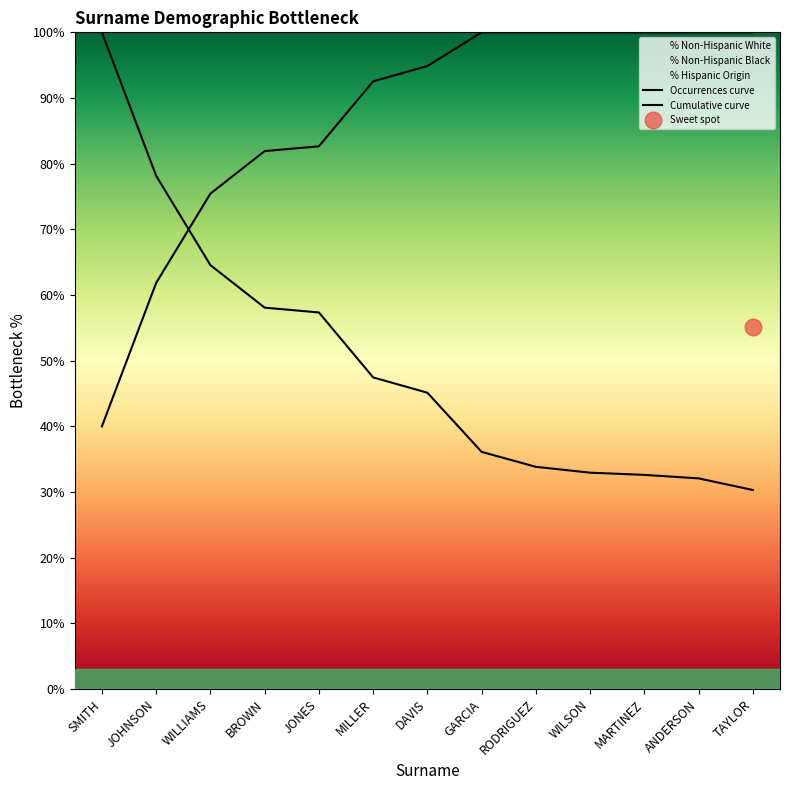

Is the value of Occurrences curve at JONES greater than the value of Cumulative curve at MILLER?

No